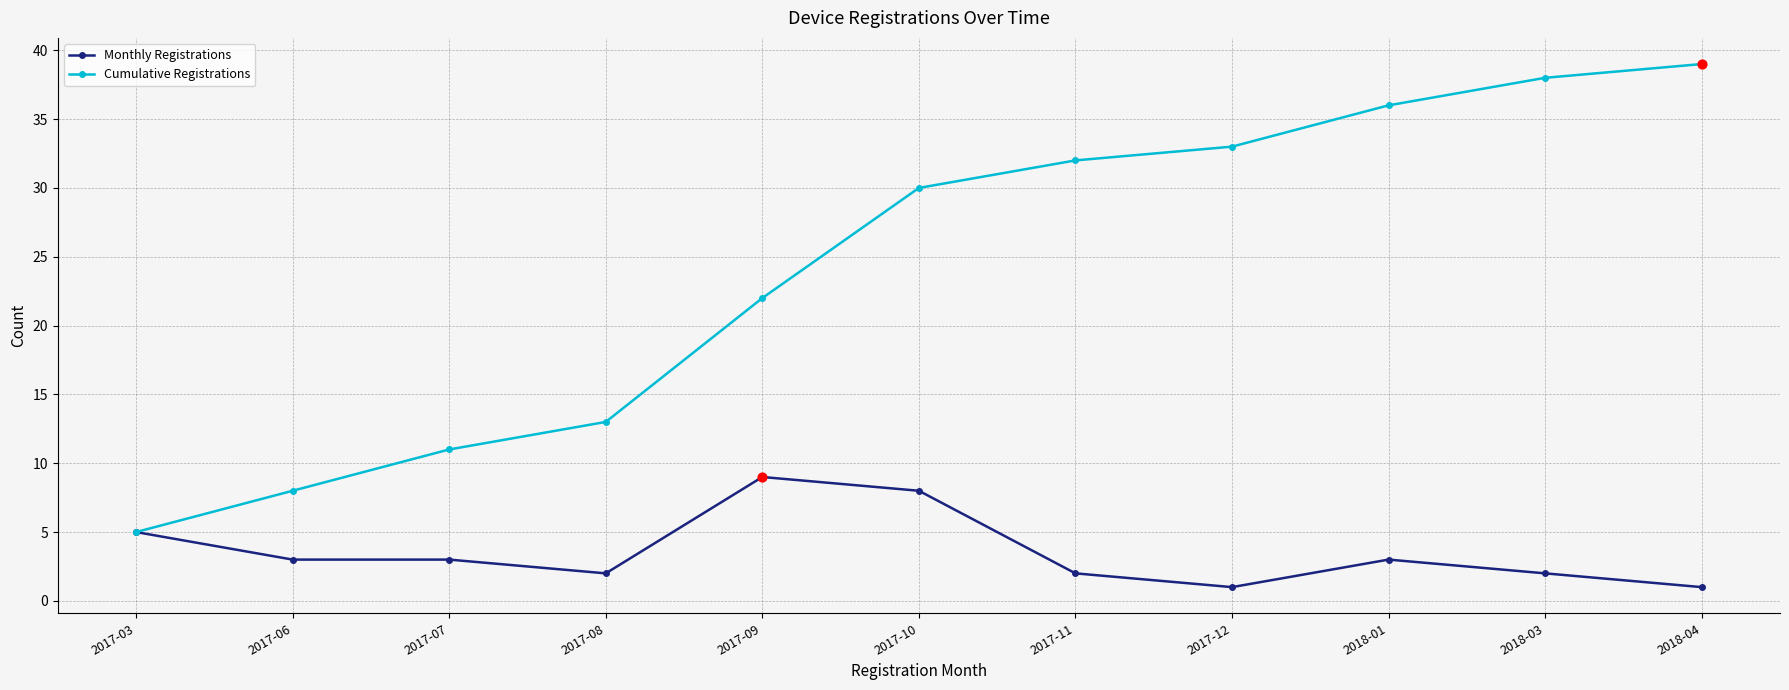

What is the difference between the highest and lowest values at 2017-08?

11